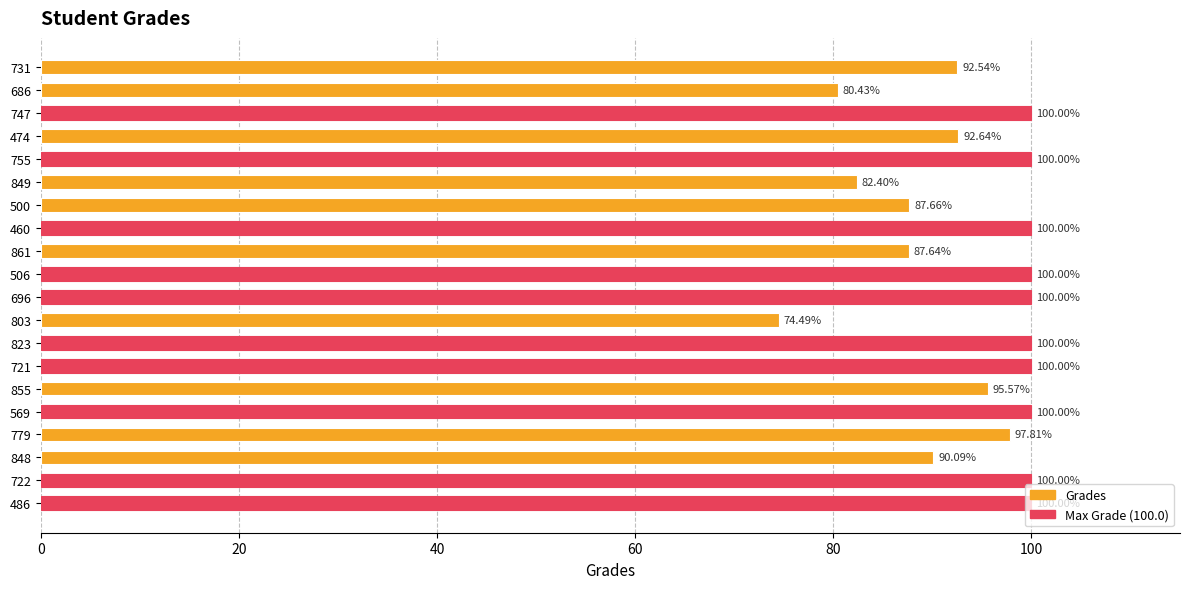

Does the chart contain any negative values?

No